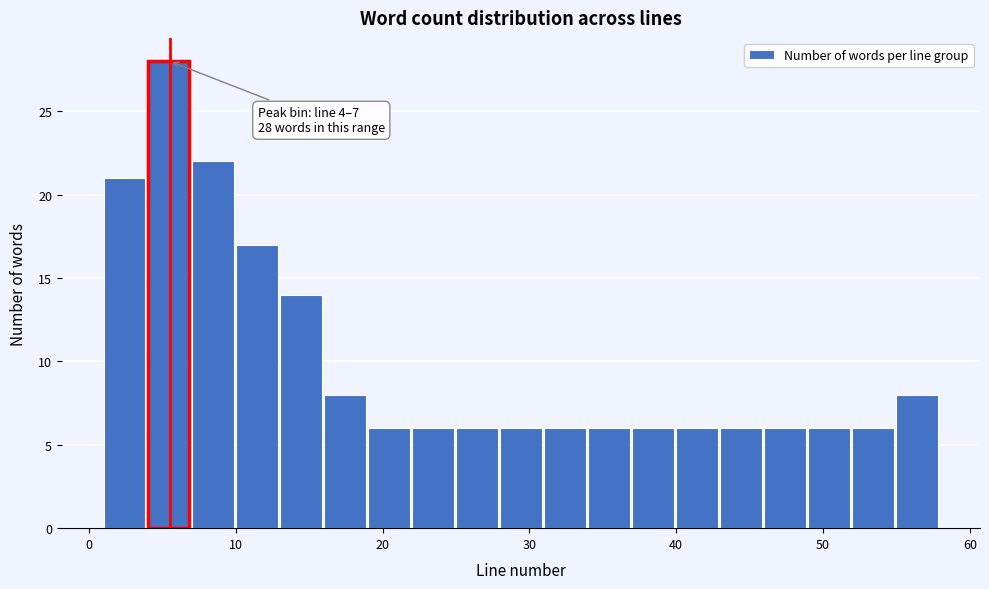

Around what value on the x-axis is the tallest bar? Give the approximate position of its centre, as read against the axis.

5